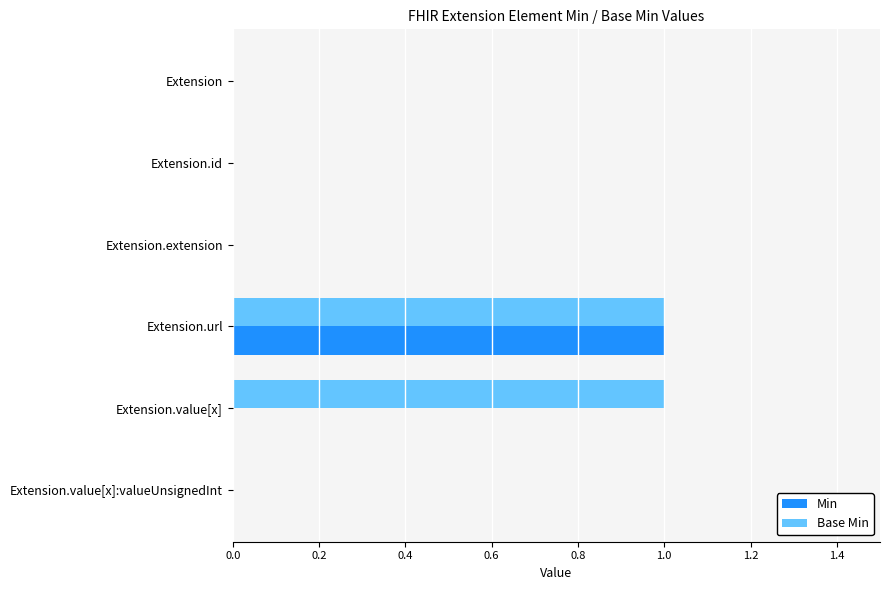

At which category is the sum across all series the highest?

Extension.url